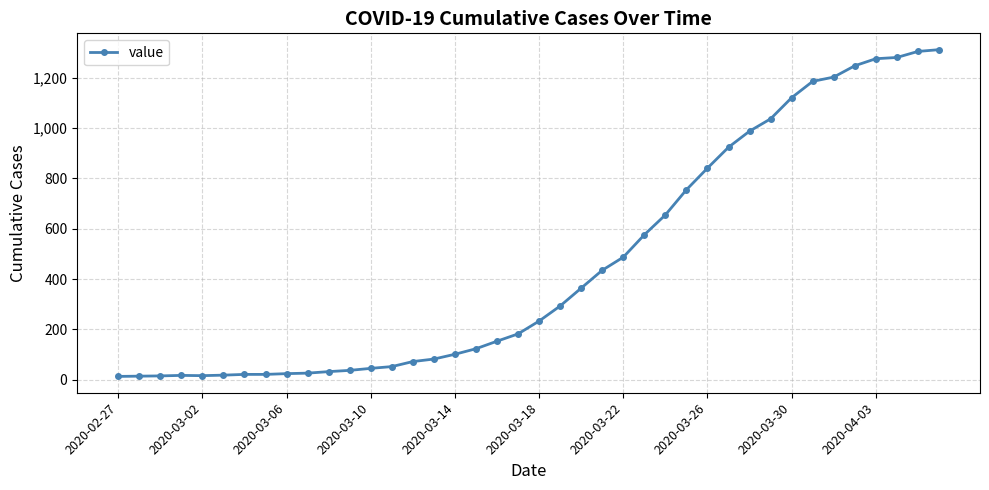

What is the sum of all values?

18584